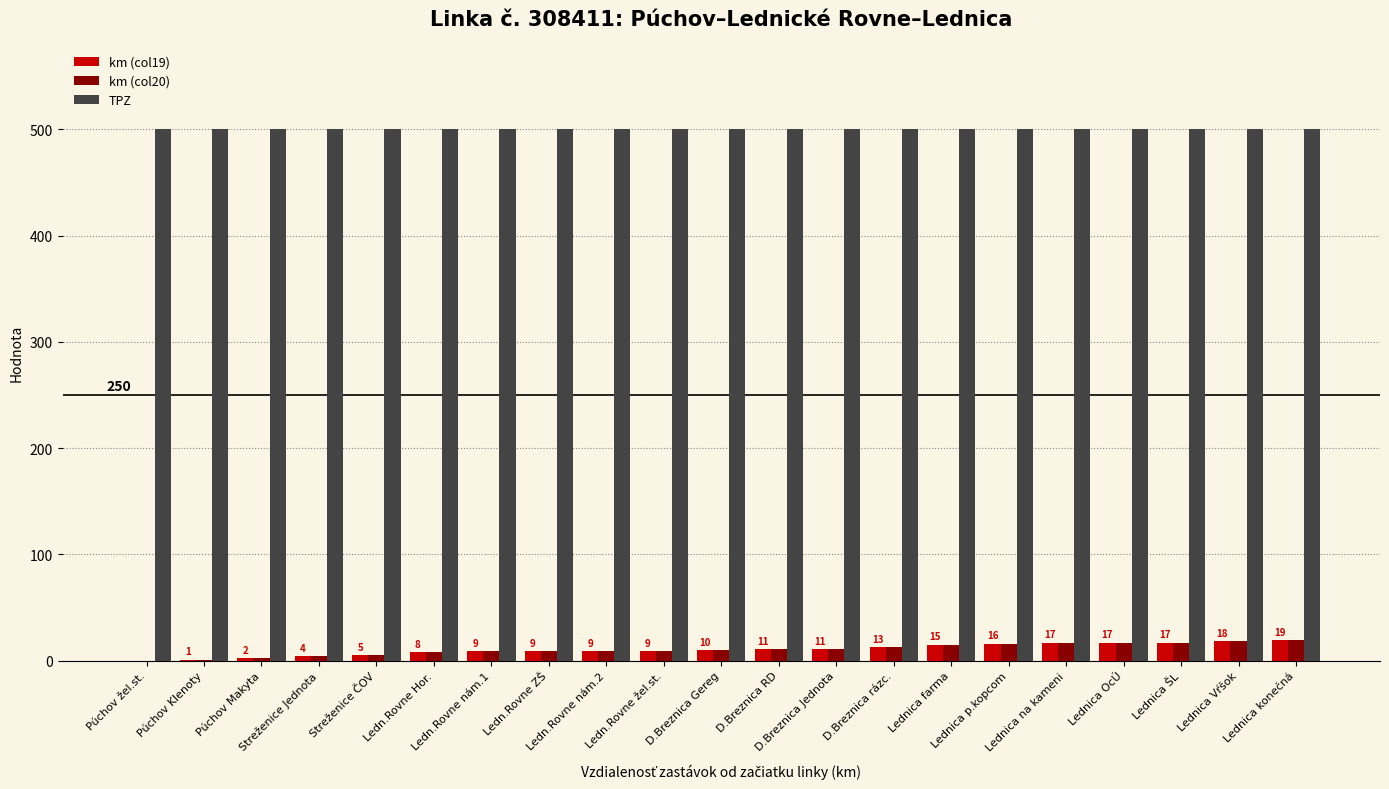

Which series has the largest total across all categories?

TPZ